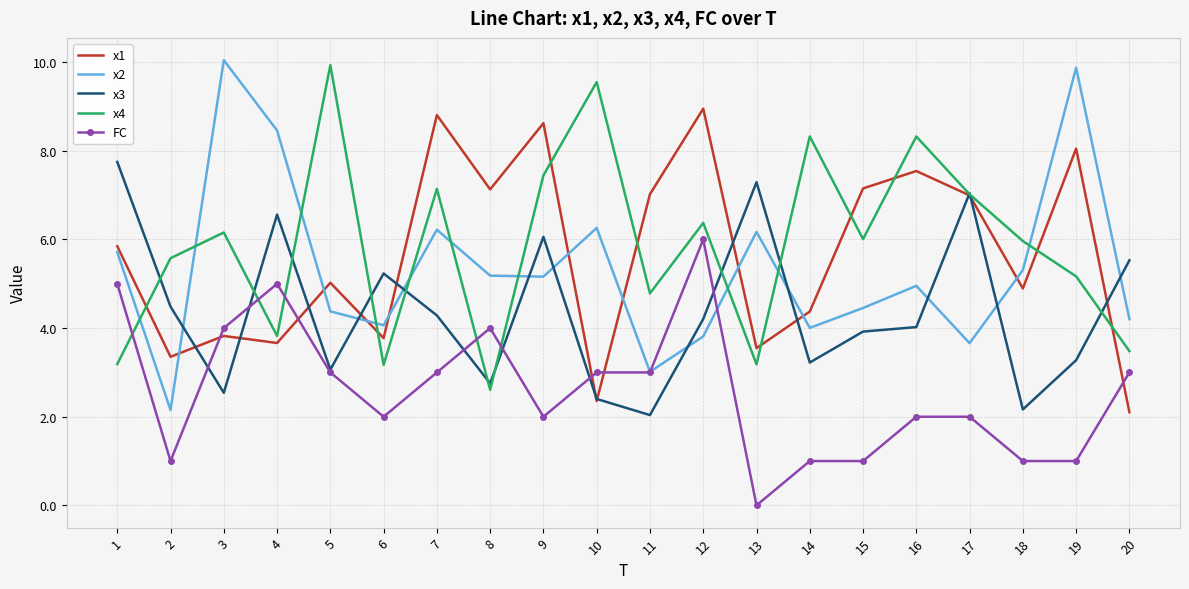

True or false: x4 and x2 cross at least once.

True